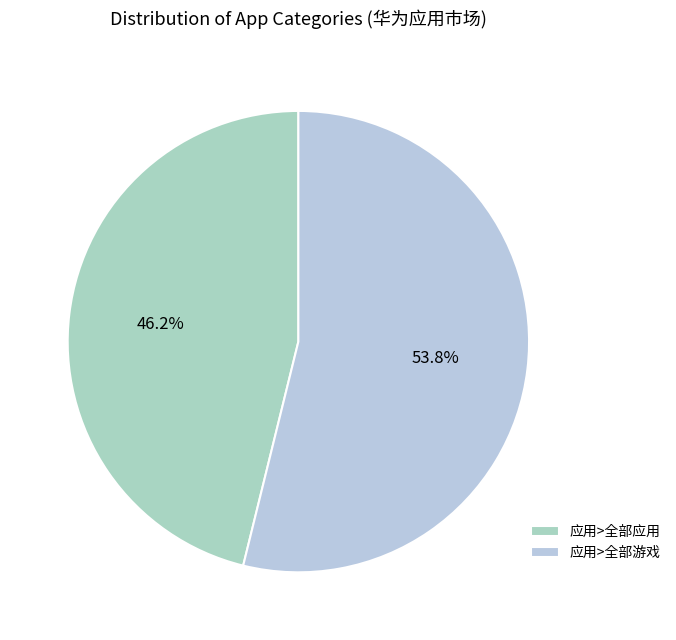

How many segments does this pie chart have?

2